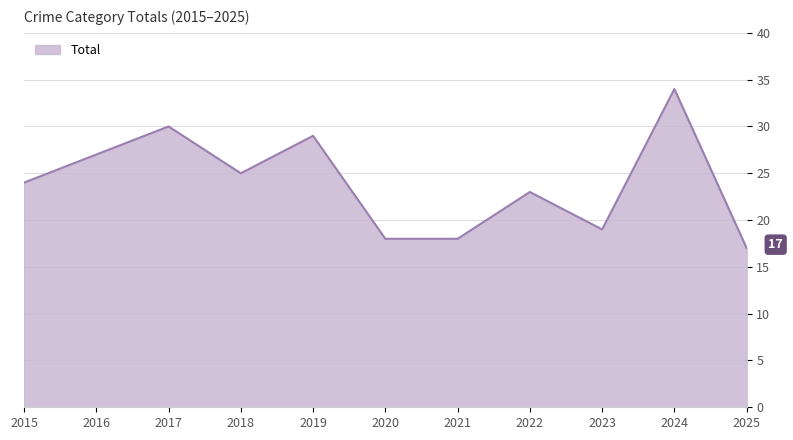

Where is the data nearest to the value 25?

2018